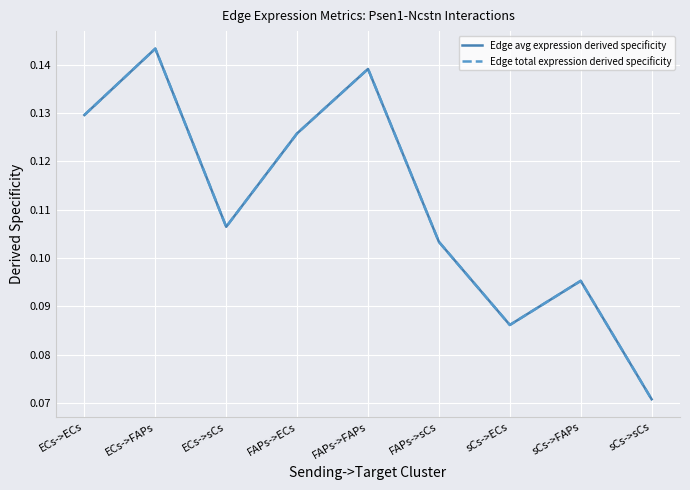

What is the highest value of the Edge total expression derived specificity series?

0.1